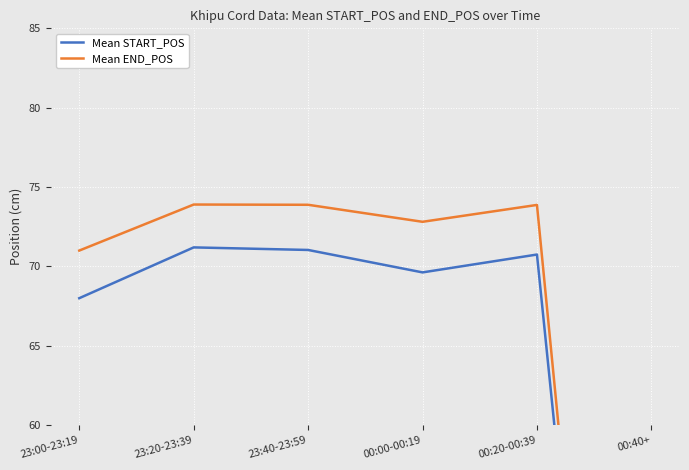

True or false: Mean START_POS has more than 0 points higher than both neighbors.

True